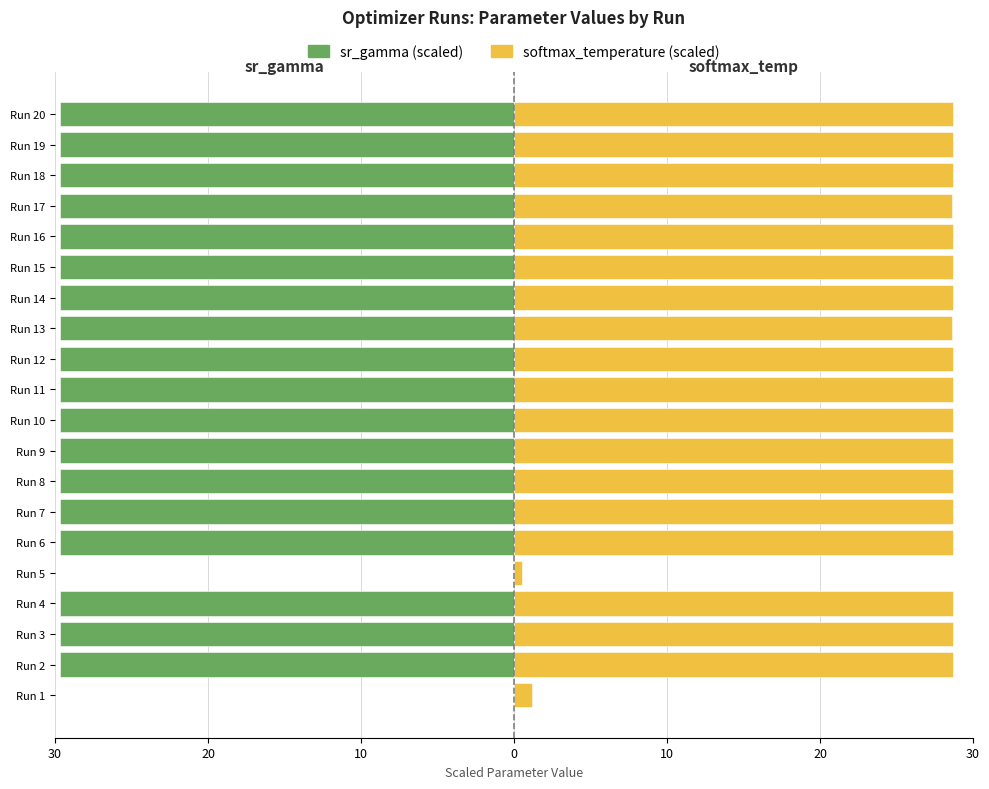

Is it true that softmax_temperature equals 28.7 at Run 10?

True